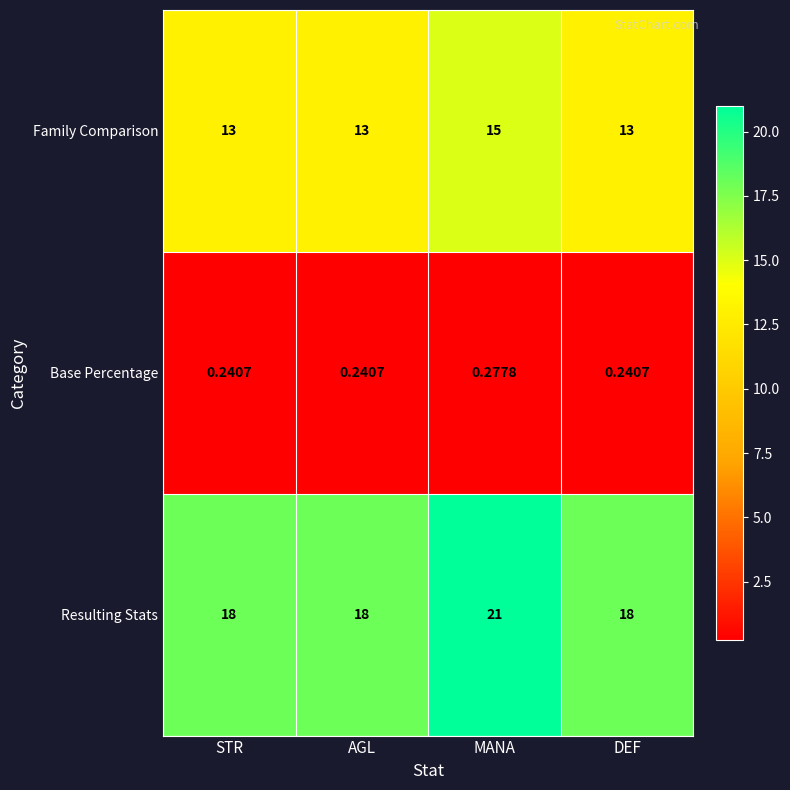

Which series has the largest total across all categories?

Resulting Stats